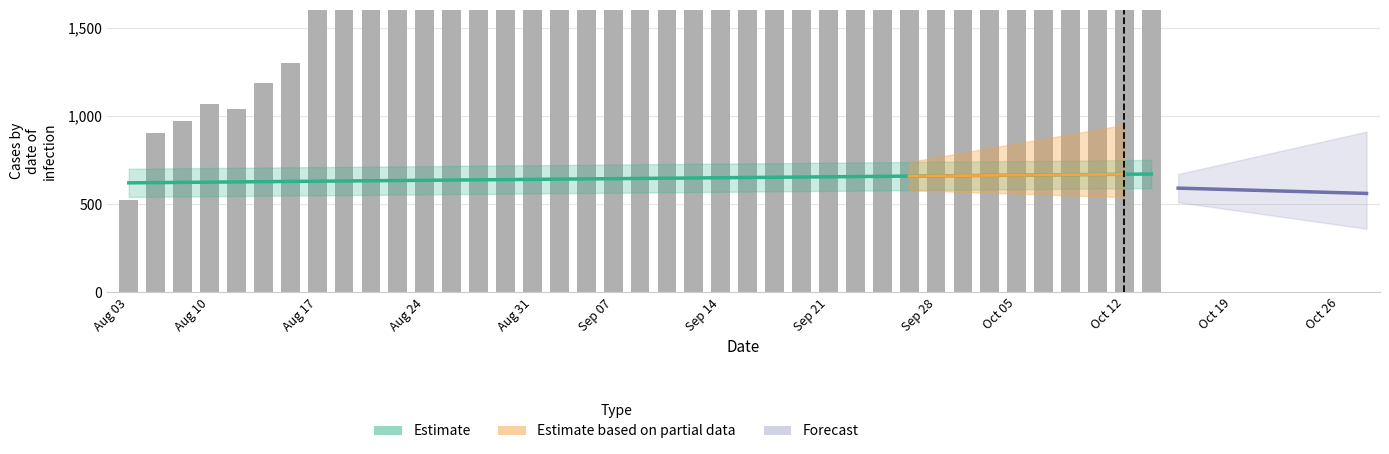

What is the difference between the maximum and minimum values?

5823.9